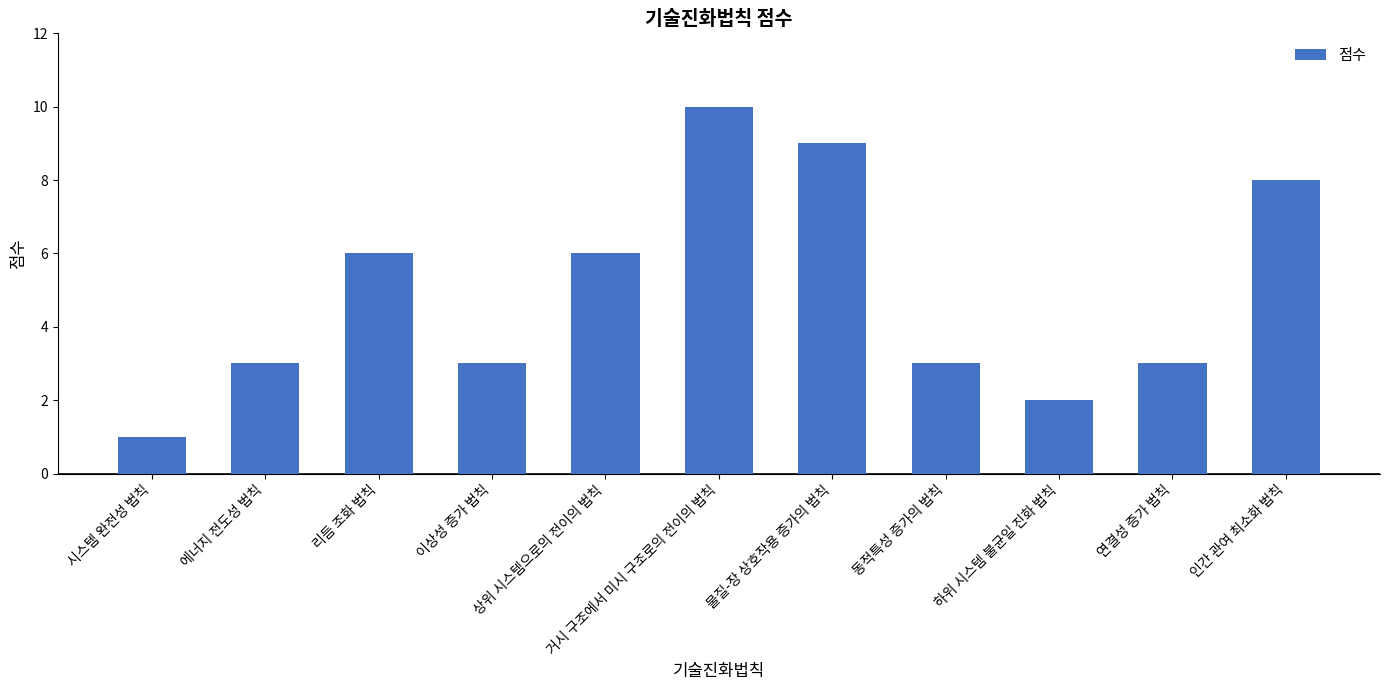

Which category has the lowest value across all series?

시스템 완전성 법칙